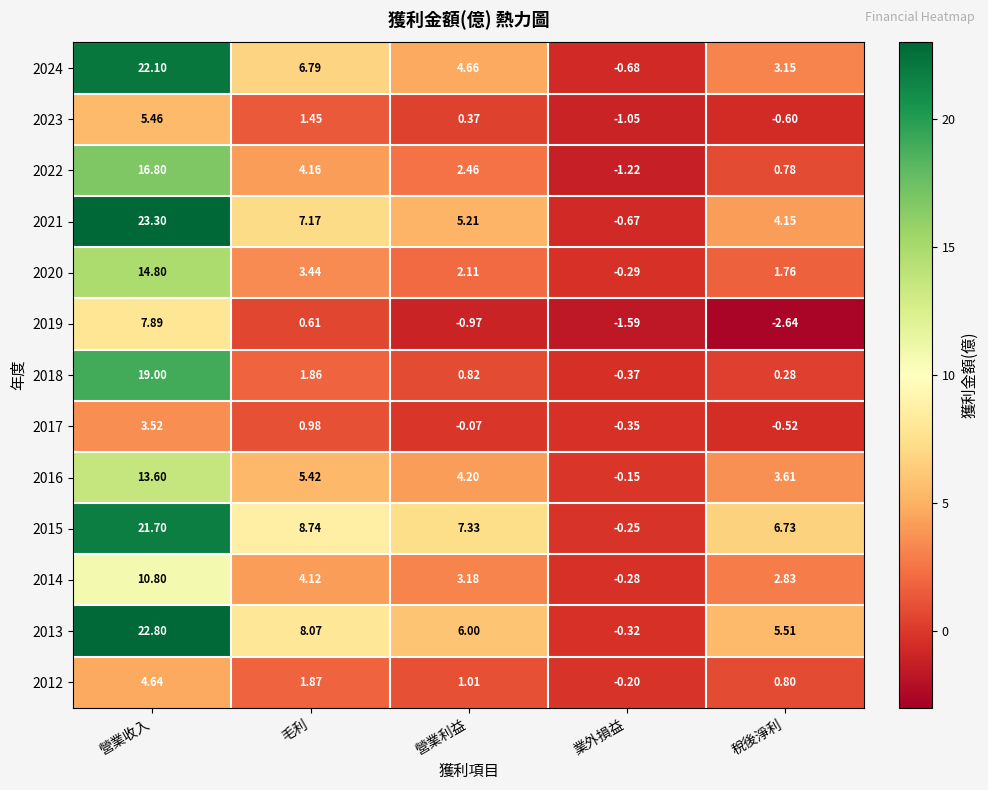

How many values in 2017 are above zero?

2